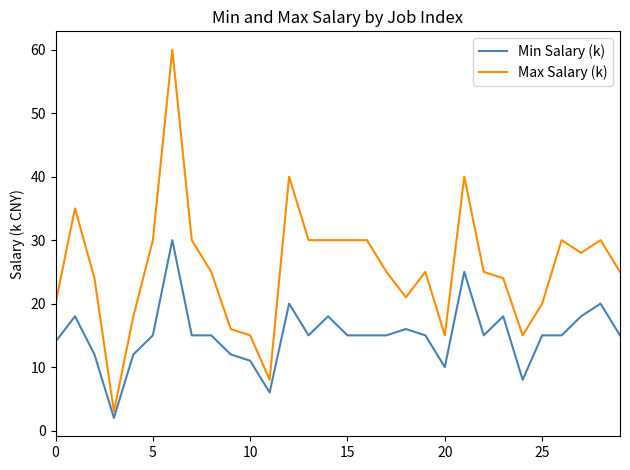

How many distinct data groups are displayed?

2